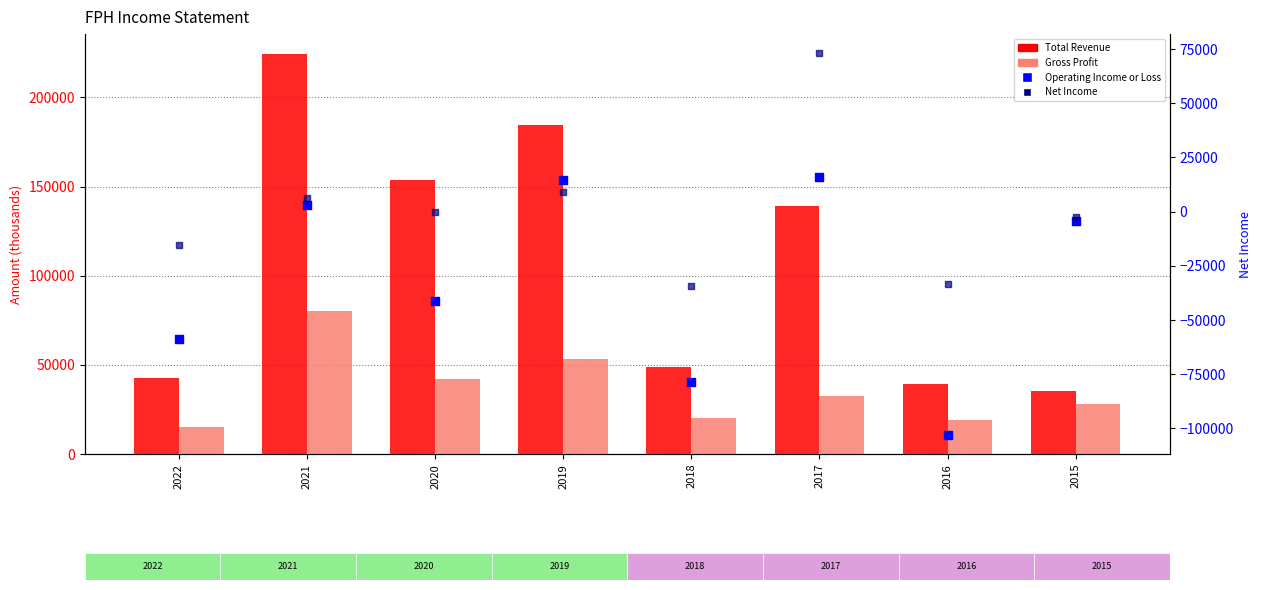

Which series contains the lowest Y value?

Operating Income or Loss